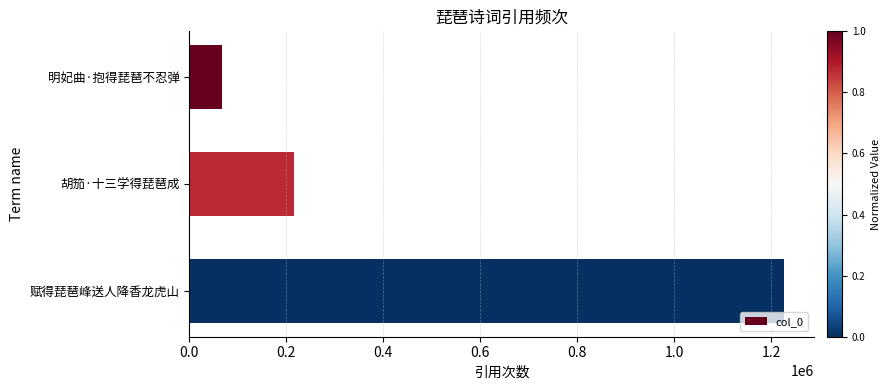

Reading top to bottom, extract all data points from this chart.

明妃曲·抱得琵琶不忍弹=67638	胡笳·十三学得琵琶成=216519	赋得琵琶峰送人降香龙虎山=1225740